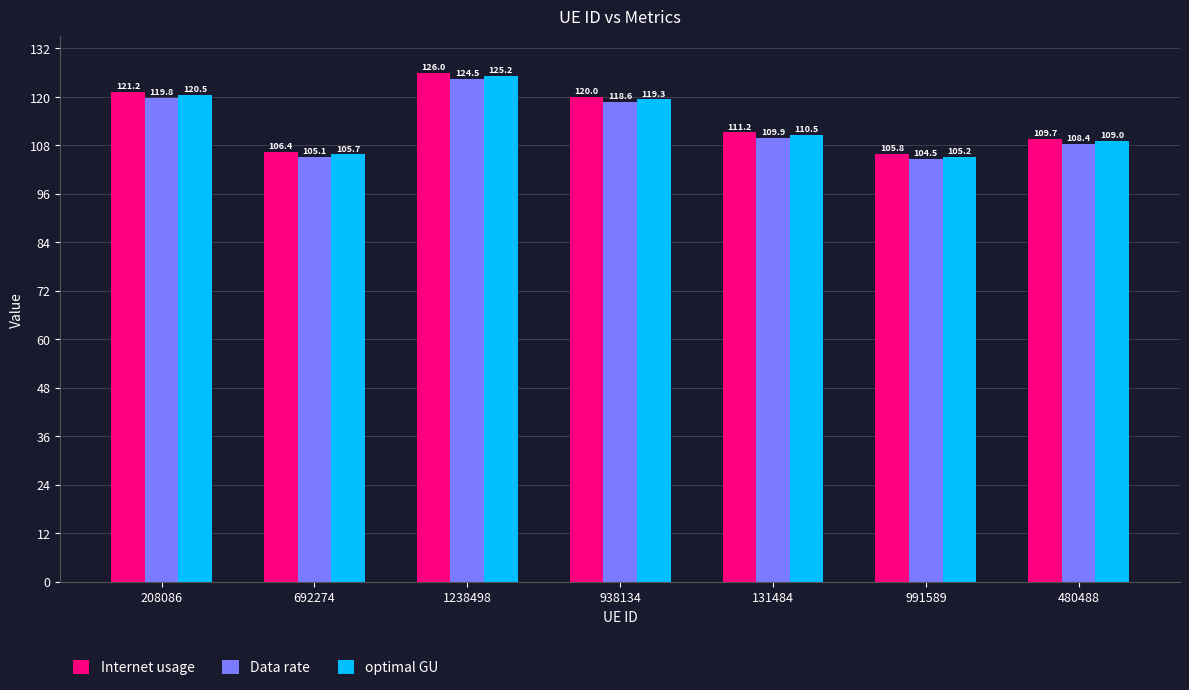

Which series has the largest total across all categories?

Internet usage